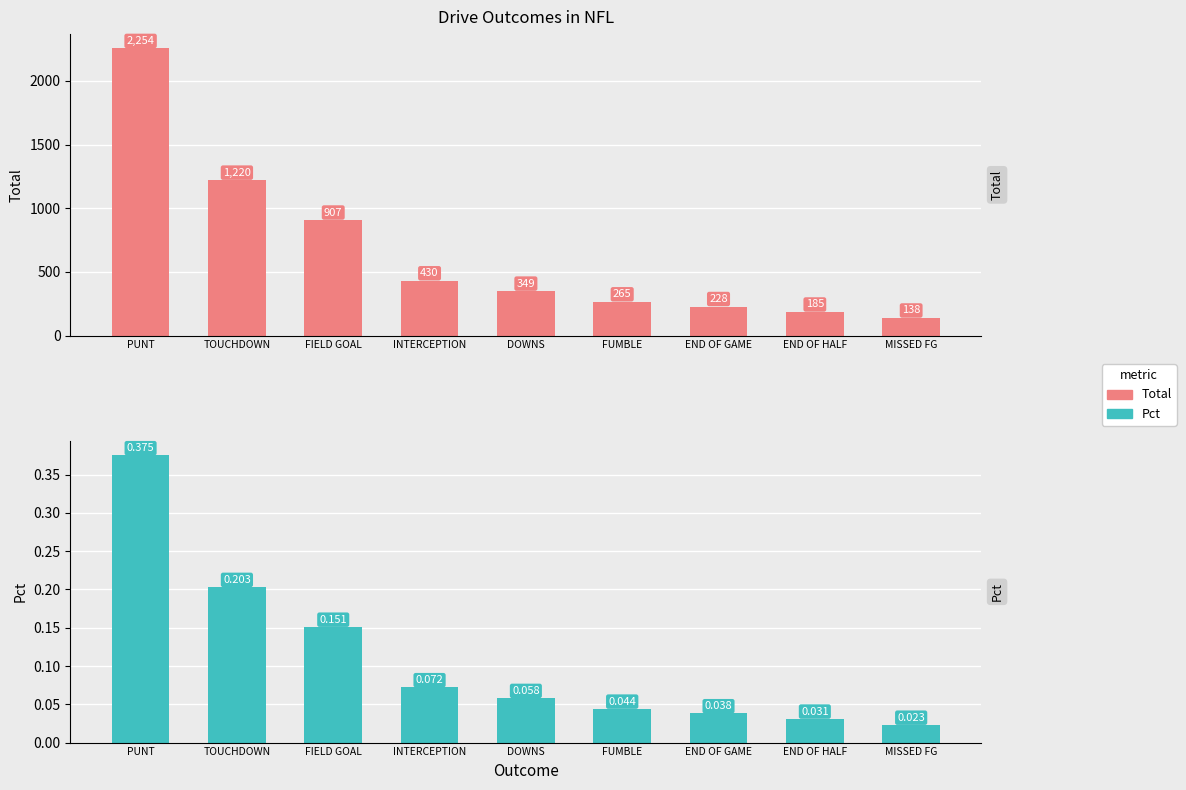

How many bars are there in total?

18